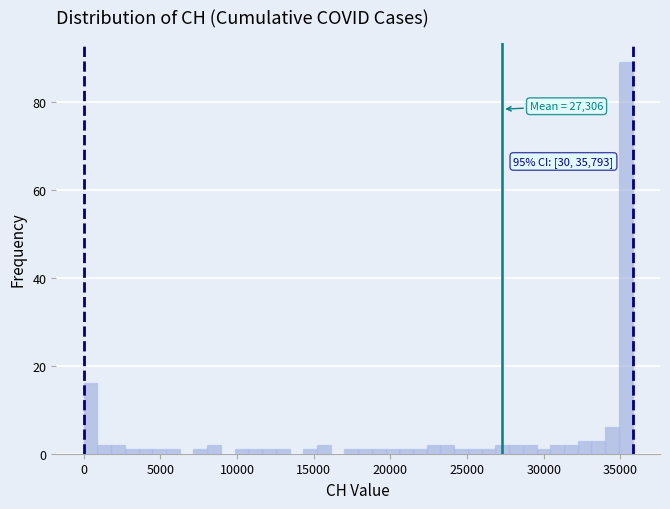

Read against the x-axis, roughly where is the centre of the tallest bar?

35500